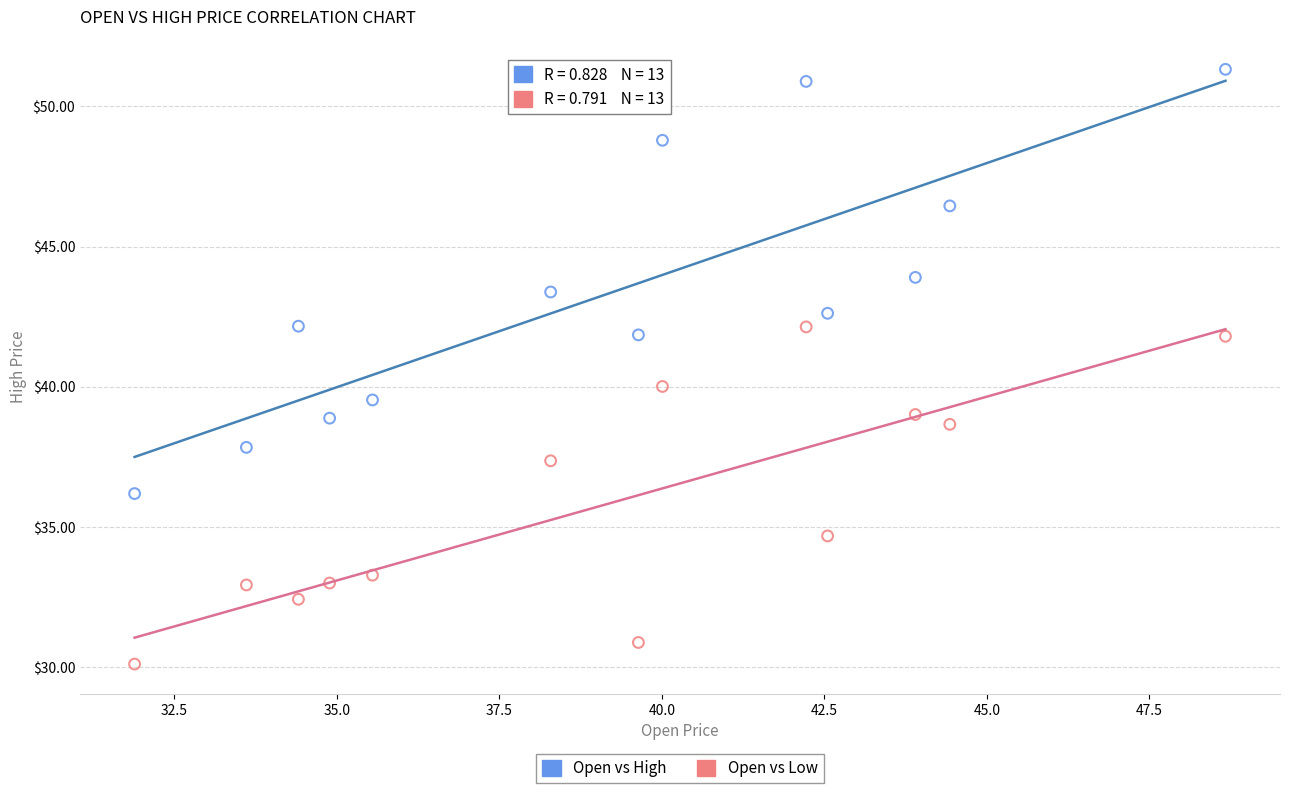

What are all the series names shown in the legend?

Open vs High, Open vs Low